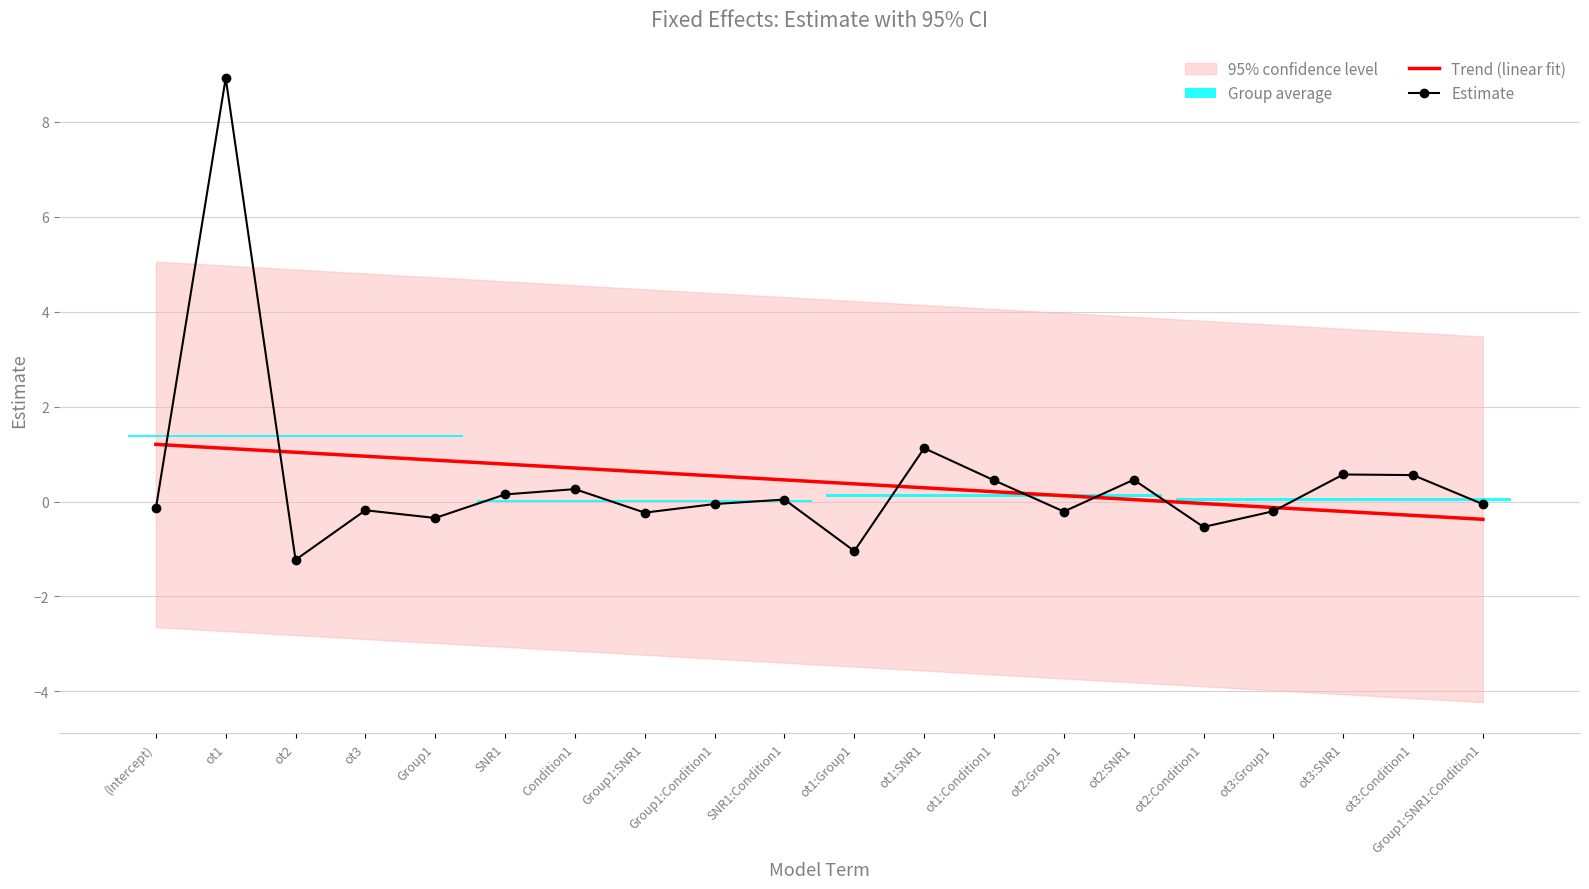

Which label corresponds to the smallest value in the chart?

ot2